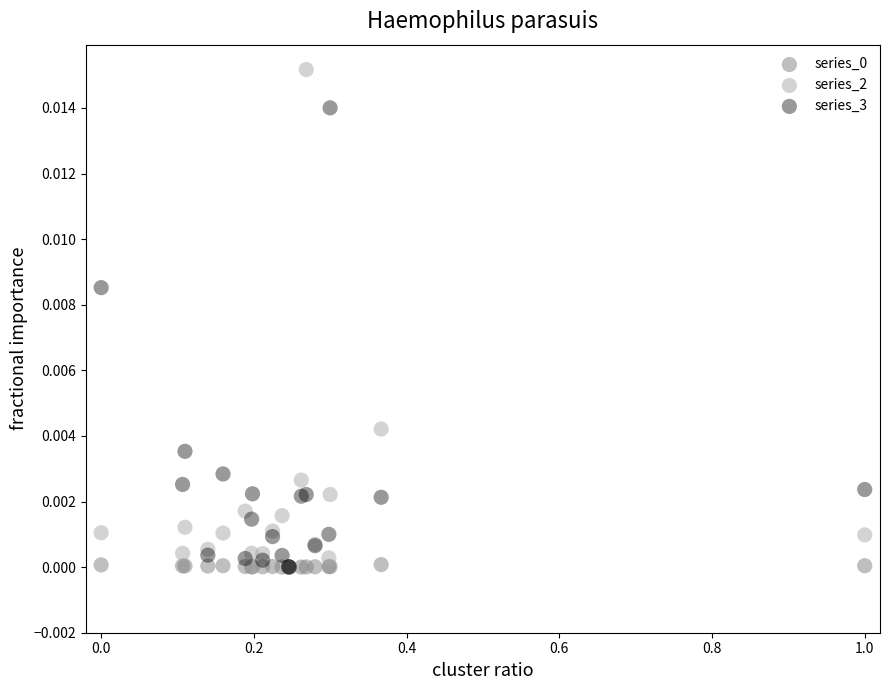

Which series has the largest Y range (max minus min)?

series_2